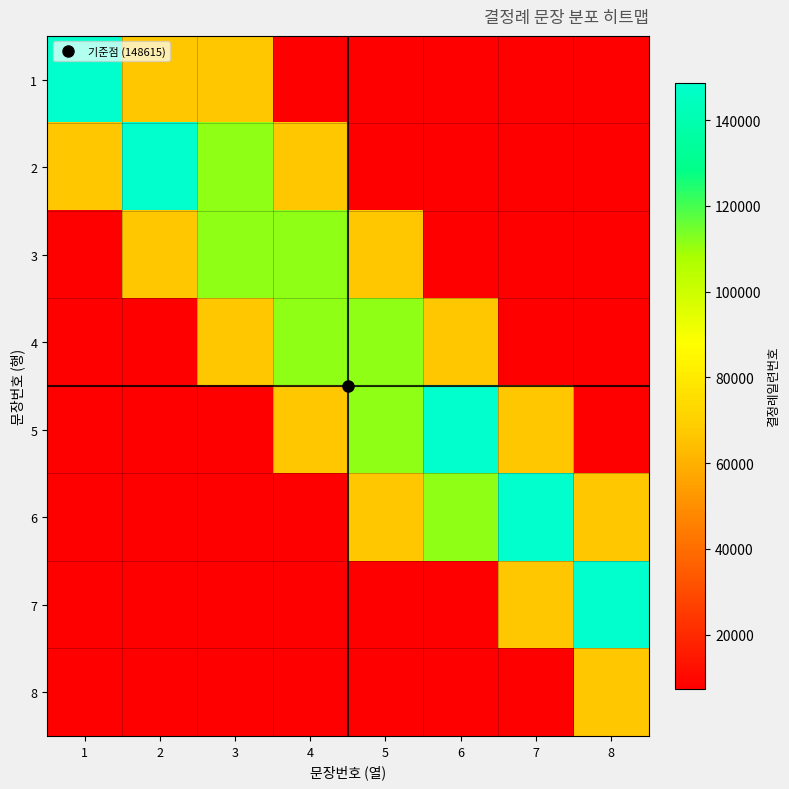

At how many categories does at least one series exceed 93700?

8